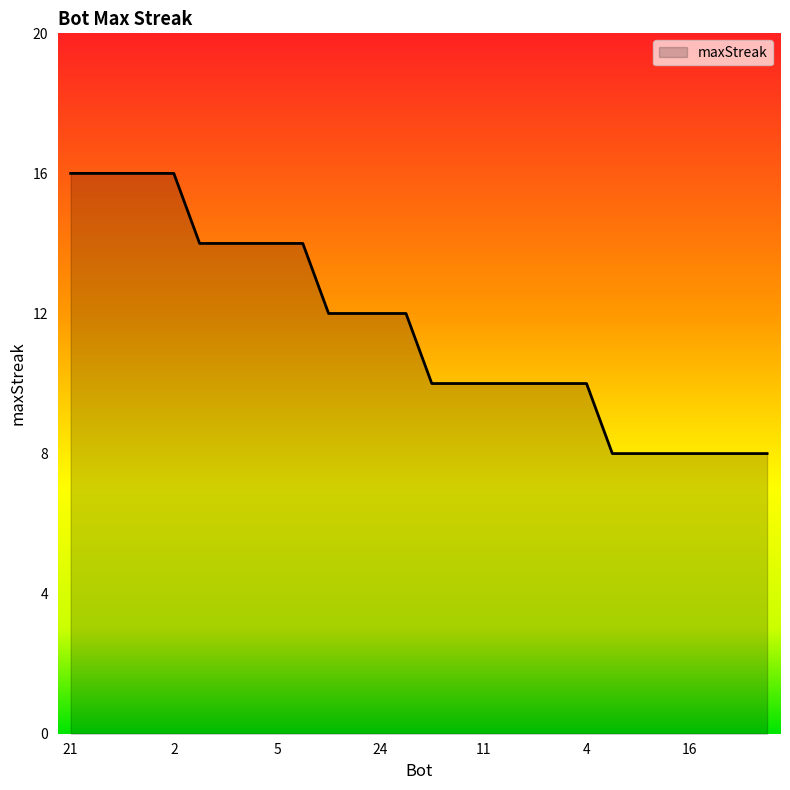

What is the maximum value shown in the chart?

16